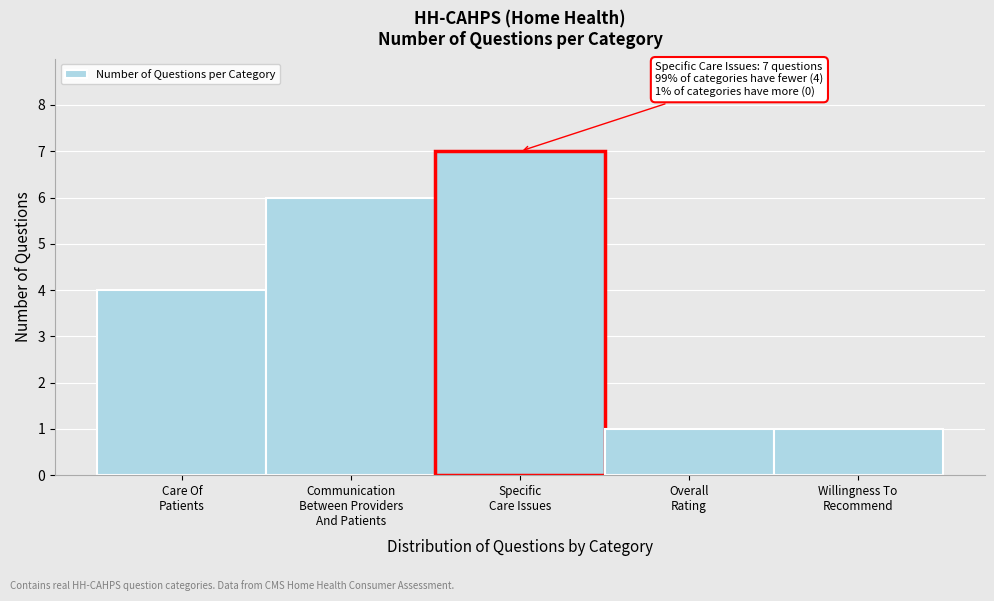

Reading right to left, list all the values displayed in this chart.

1	1	7	6	4